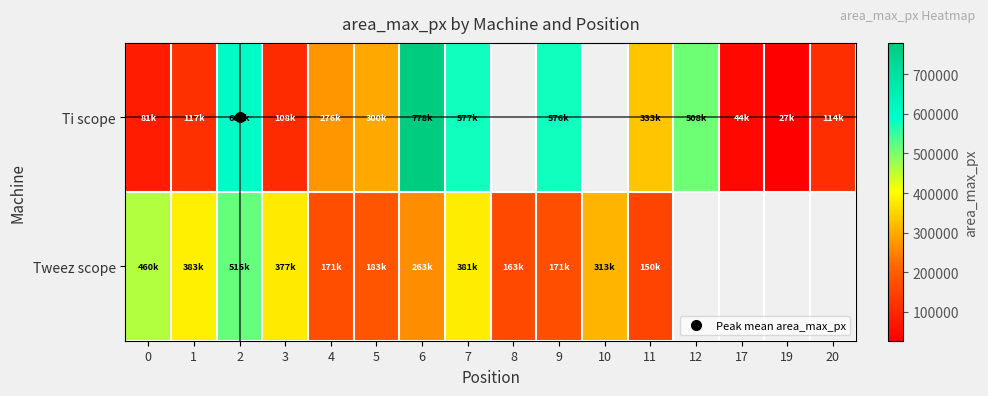

Rank the series by their average value, from highest to lowest.

Ti scope, Tweez scope